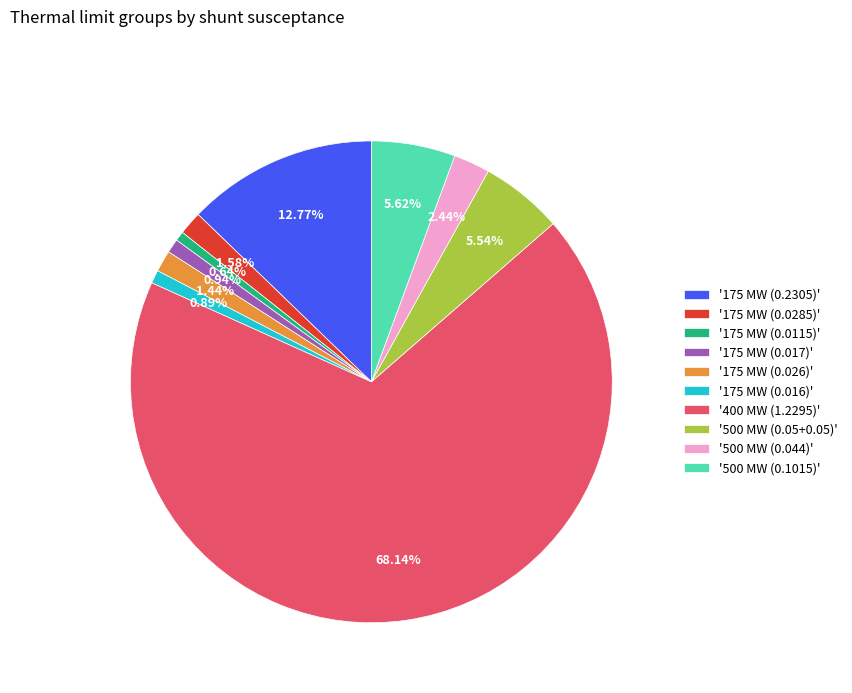

Between '400 MW (1.2295)' and '175 MW (0.2305)', which is larger?

'400 MW (1.2295)'